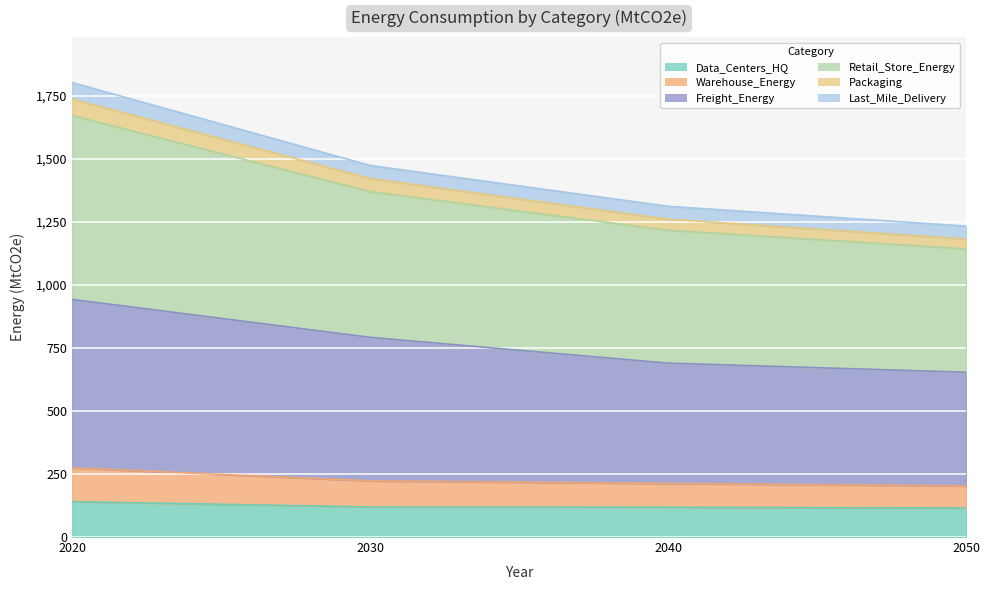

What is the value of the Freight_Energy point at the 3rd from the left?

689.4